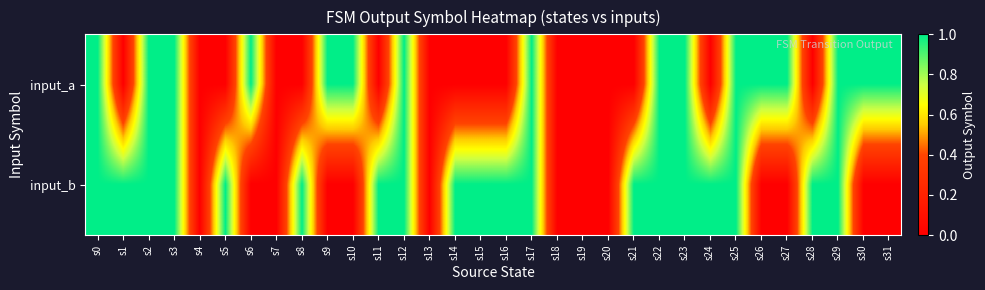

How many series are shown in this chart?

2